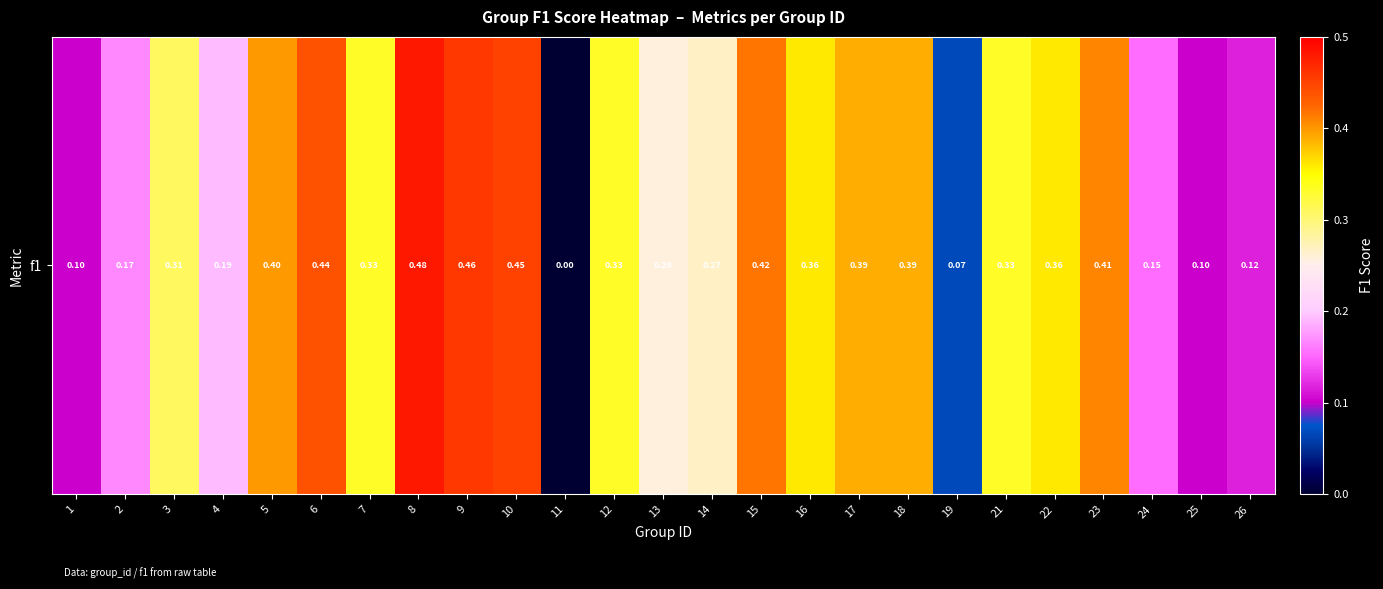

Reading right to left, transcribe all the data shown in this chart.

26=0.1	25=0.1	24=0.2	23=0.4	22=0.4	21=0.3	19=0.1	18=0.4	17=0.4	16=0.4	15=0.4	14=0.3	13=0.3	12=0.3	11=0.0	10=0.5	9=0.5	8=0.5	7=0.3	6=0.4	5=0.4	4=0.2	3=0.3	2=0.2	1=0.1